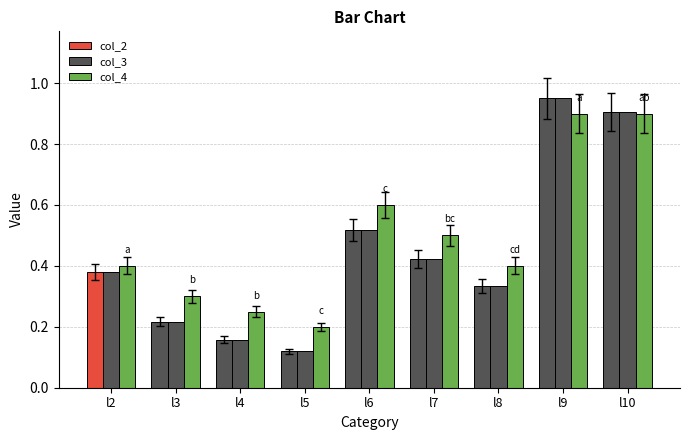

Between l2 and l9, which is larger?

l9